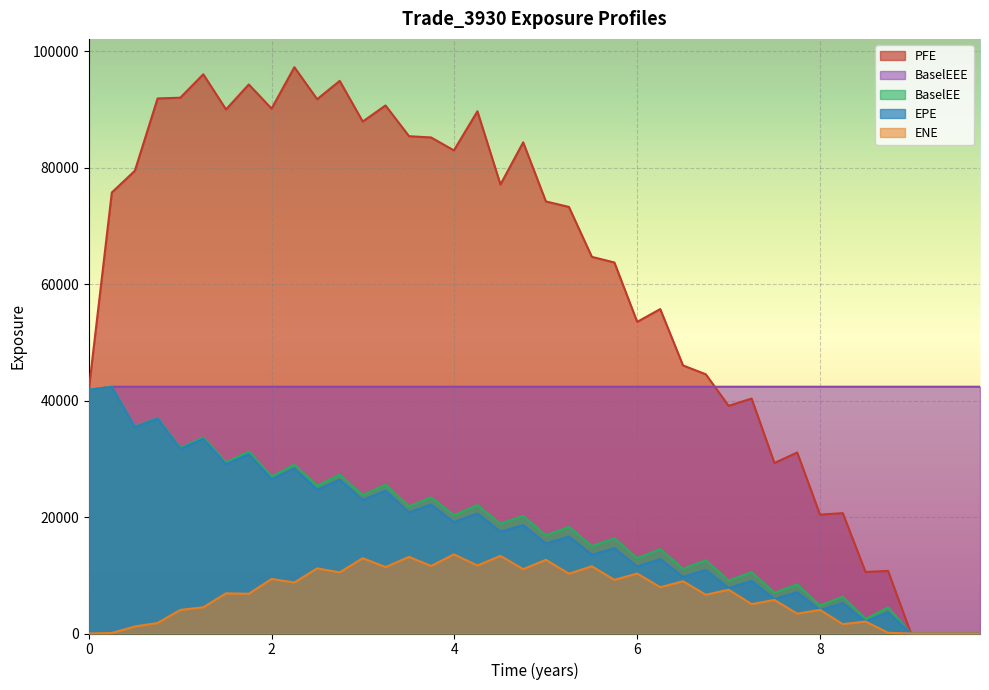

What is the highest value of the PFE series?

97237.5